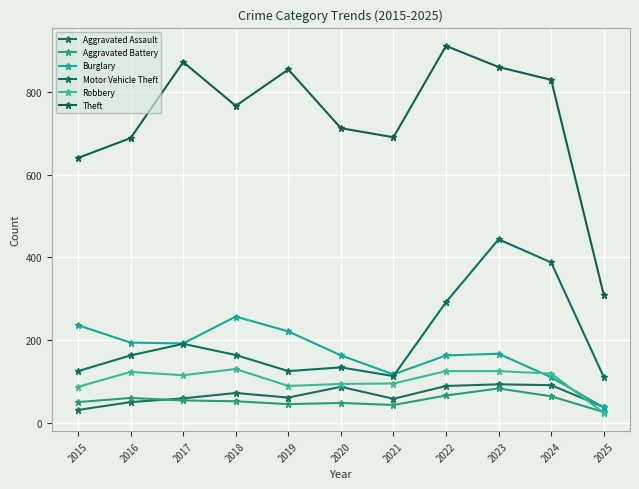

How many series are shown in this chart?

6